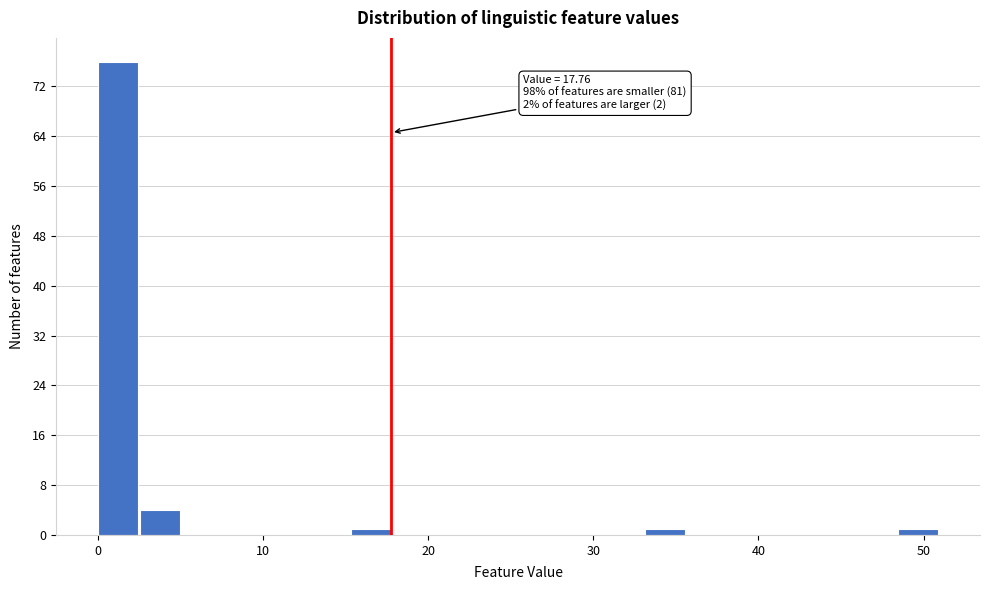

Read against the x-axis, roughly where is the centre of the tallest bar?

1